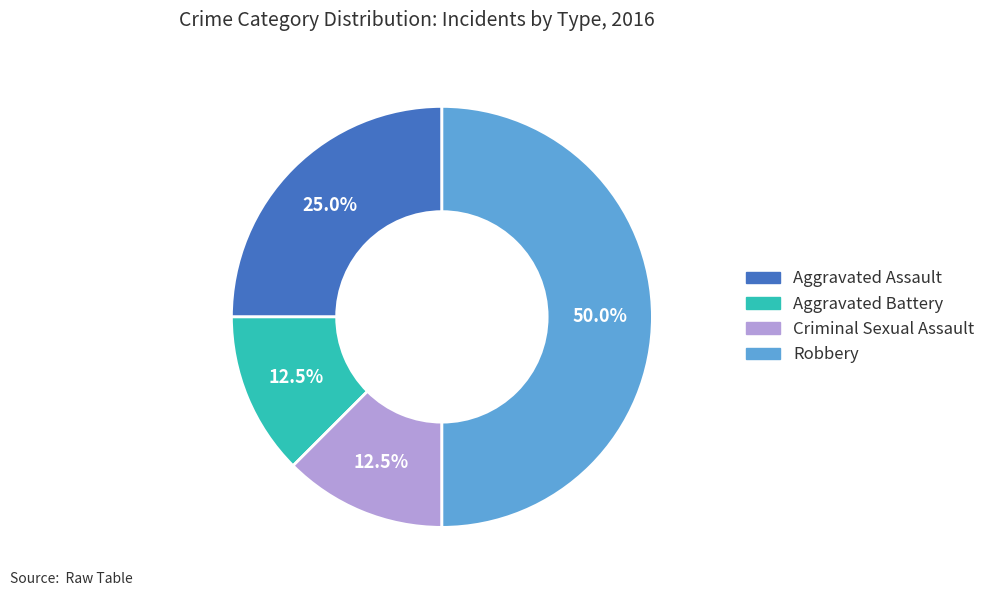

To the nearest percent, what is the combined percentage of Aggravated Battery and Criminal Sexual Assault?

25%